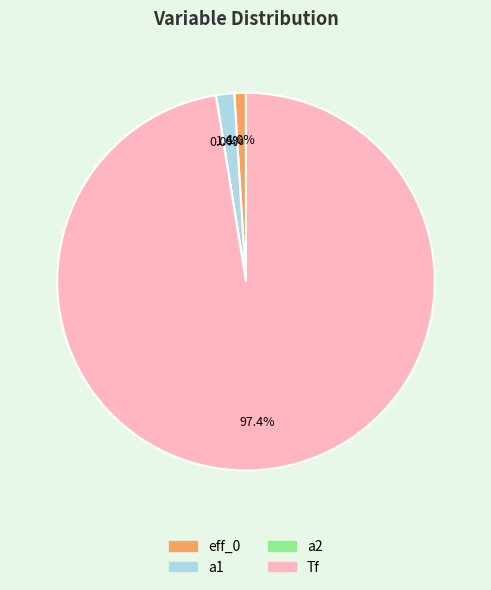

To the nearest percent, what is the average slice percentage?

25%